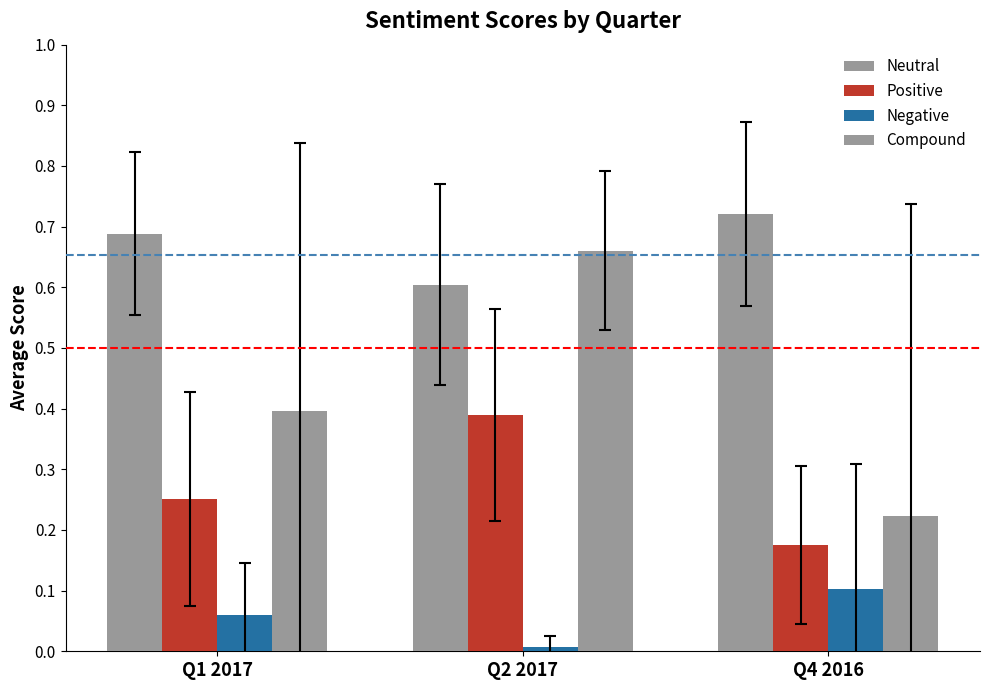

Does the chart contain any negative values?

No